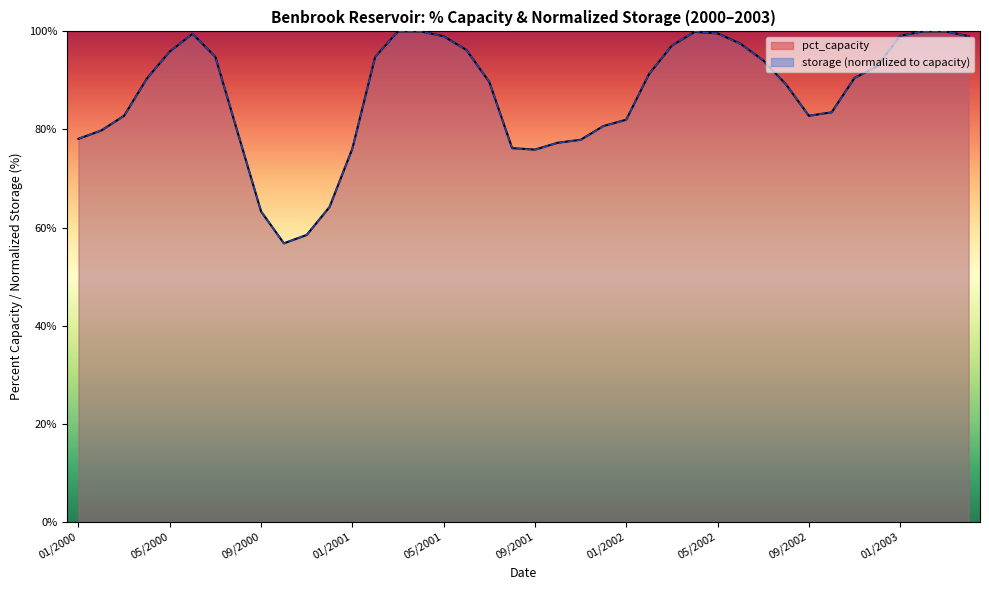

How many lines are shown in the chart?

2